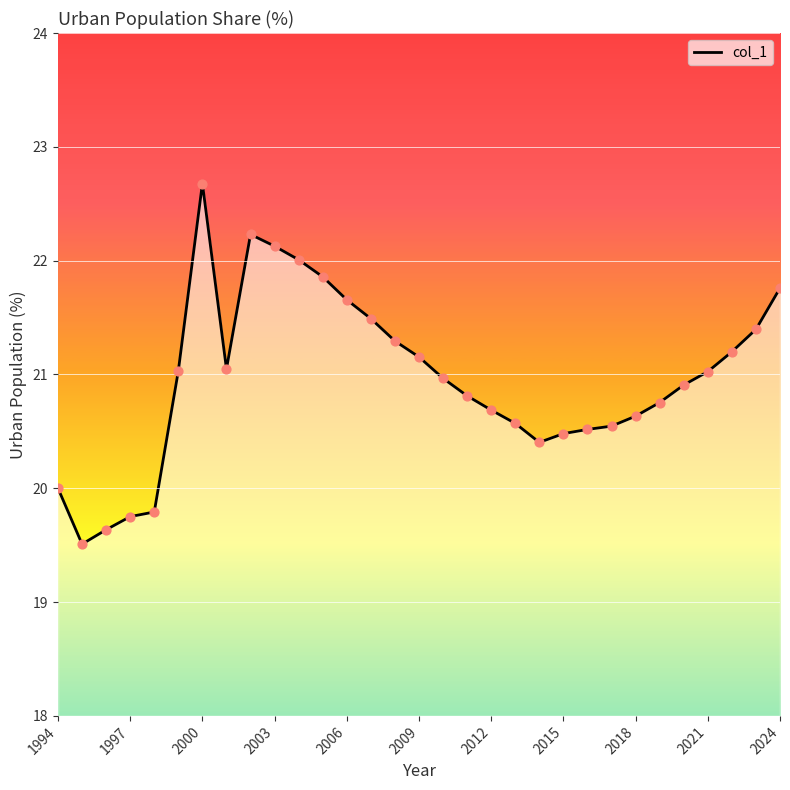

What is the maximum value shown in the chart?

22.7